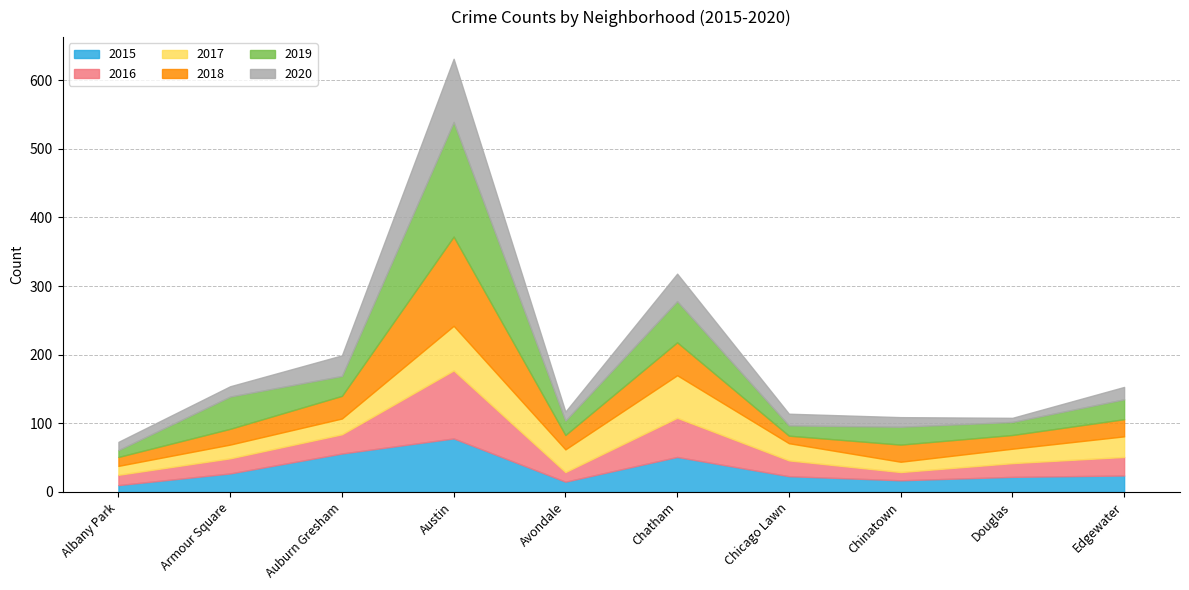

What is the label of the 7th point from the left?

Chicago Lawn